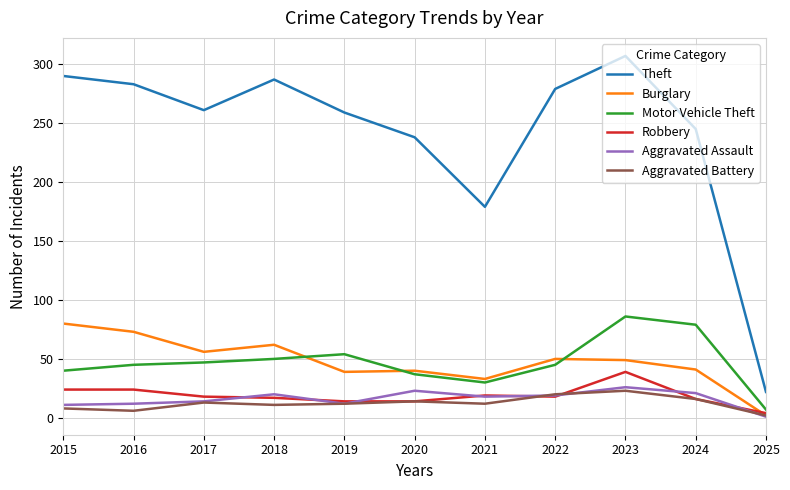

What is the maximum value shown in the chart?

307